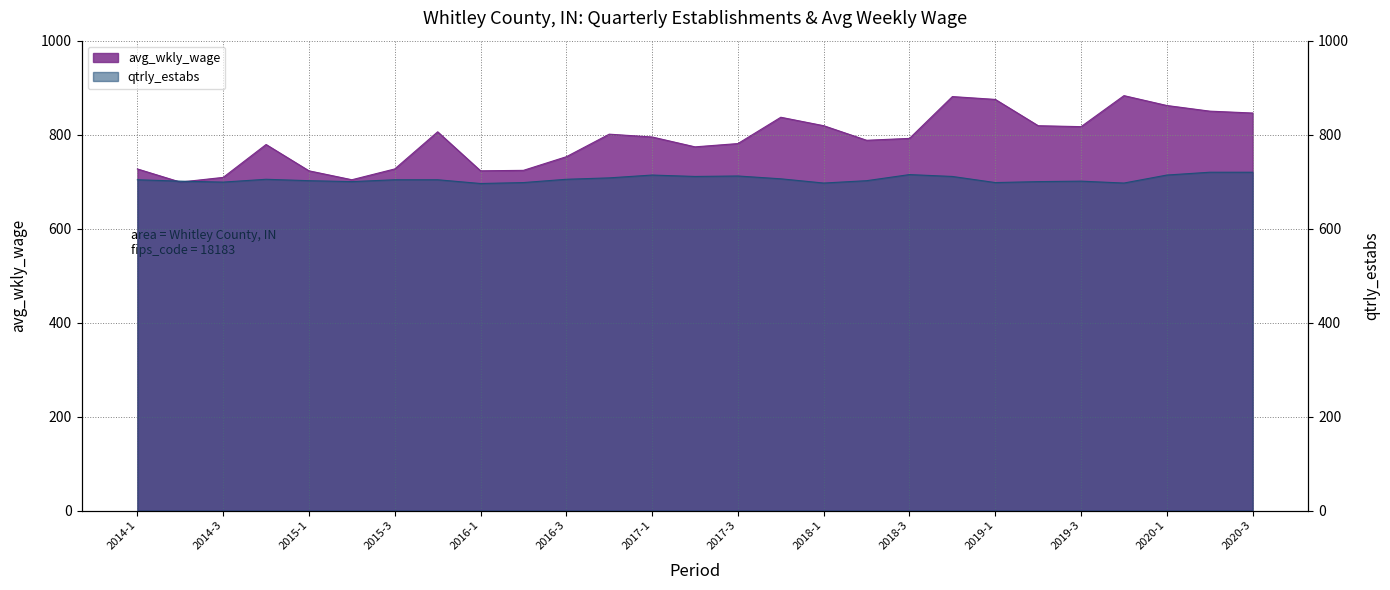

Reading left to right, list all the values displayed in this chart.

avg_wkly_wage: 727	699	709	779	723	704	727	806	723	724	753	801	795	774	781	837	819	788	792	881	875	819	817	883	862	850	846
qtrly_estabs: 704	701	699	705	702	700	704	704	696	698	705	708	714	711	712	706	697	702	715	711	698	700	701	697	714	720	720